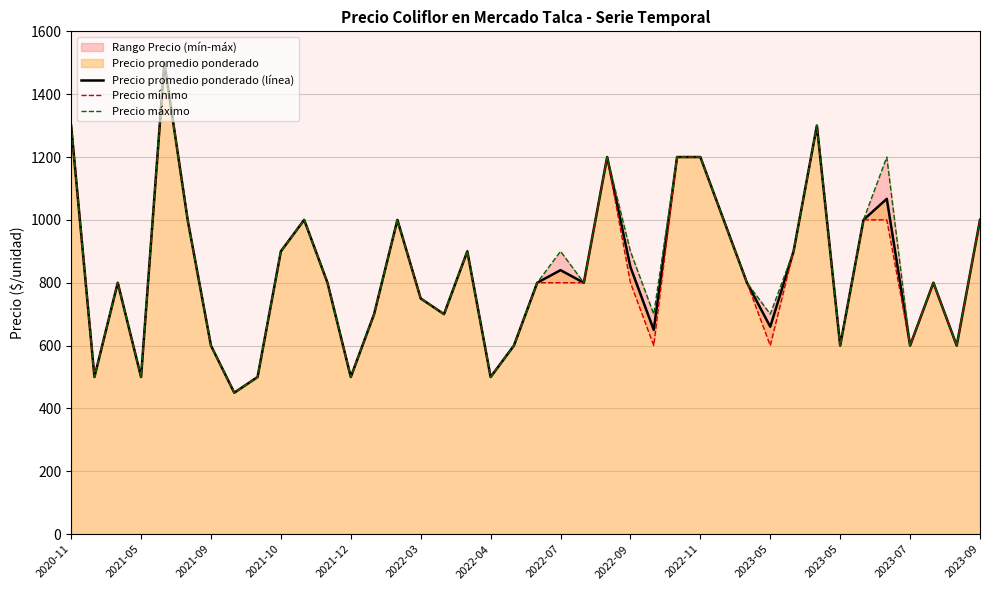

What is the value of the Precio promedio ponderado (línea) point at the 22nd from the left?

840